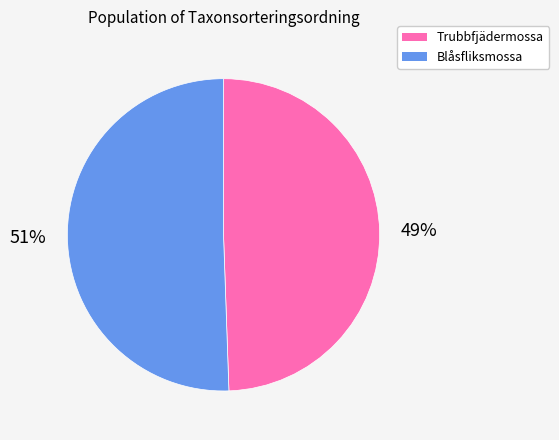

Does any single category account for the majority?

Yes